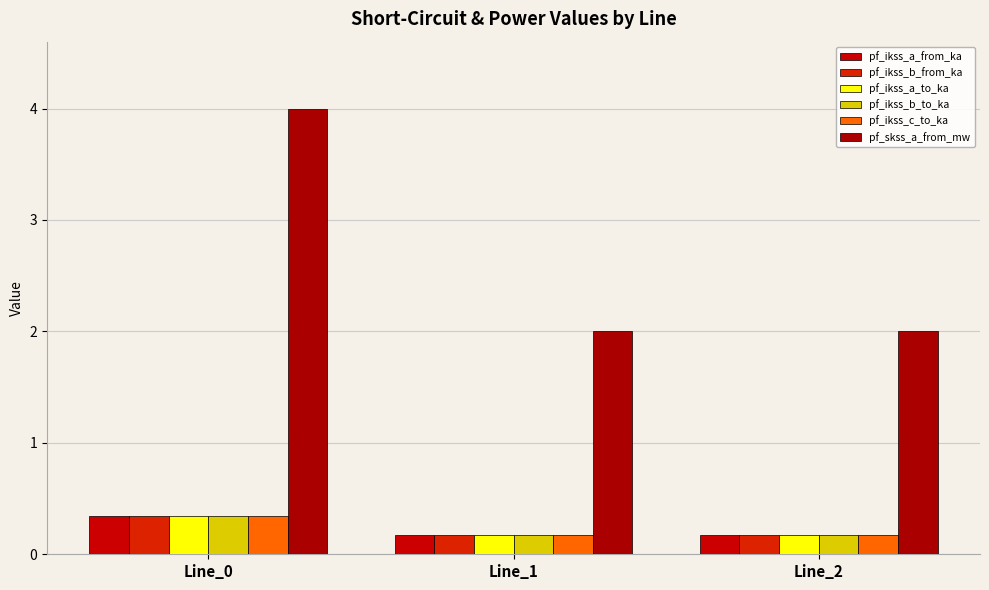

How many bars are there in each group?

6